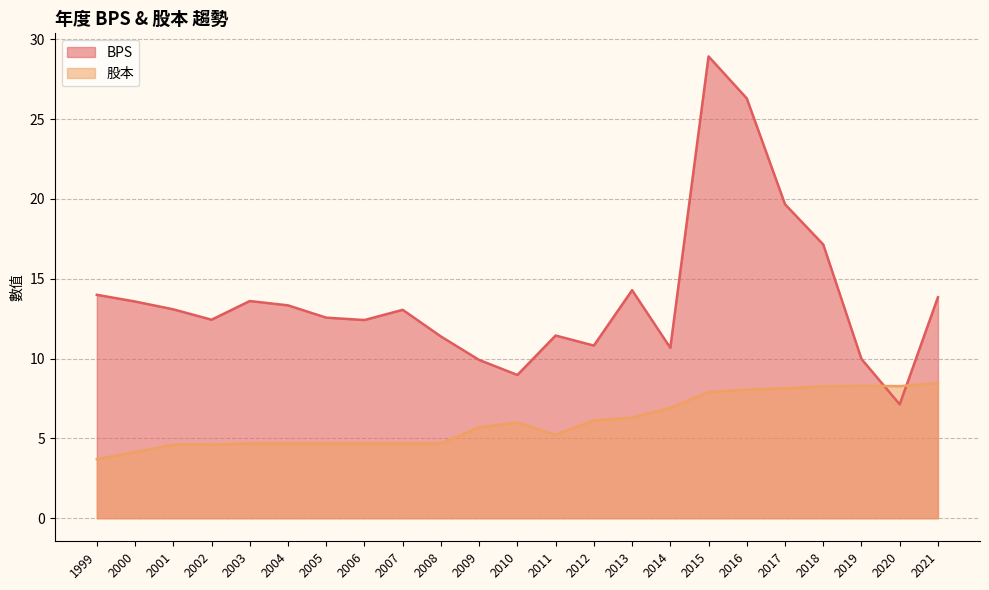

How many data points in 股本 are less than 5?

10